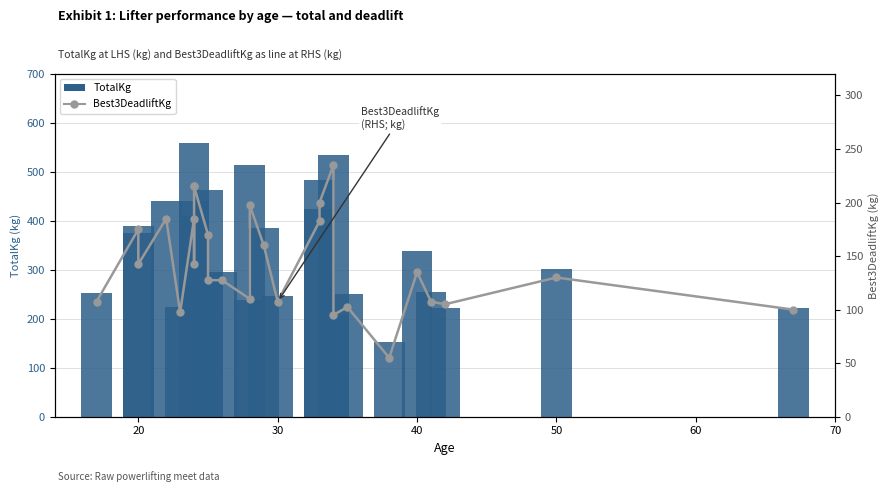

What is the average value of the Best3DeadliftKg series?

144.9